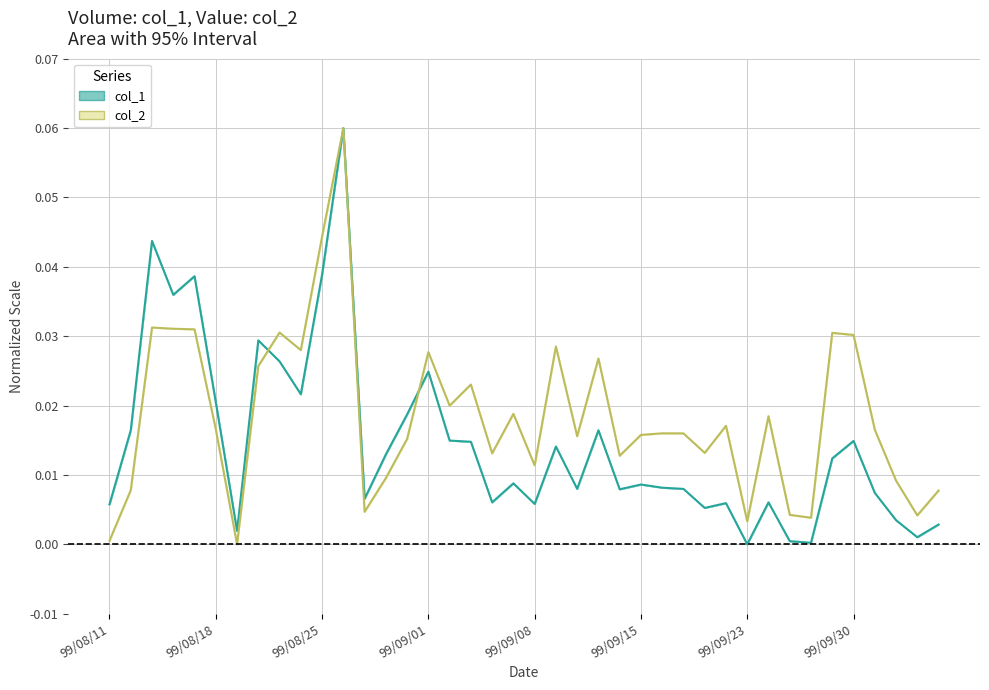

What is the sum of all col_2 values?

0.7